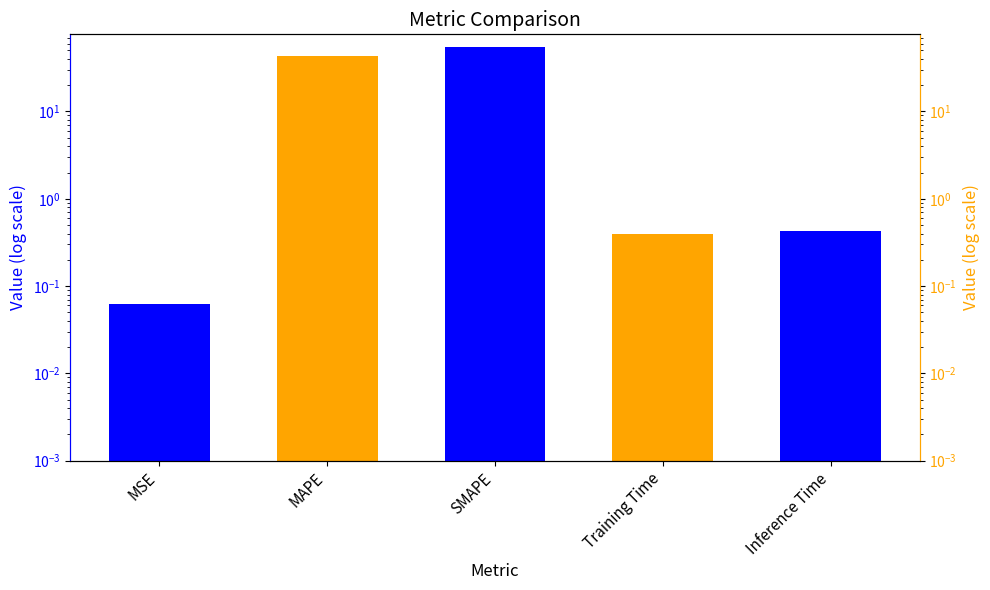

What is the value of the 5th bar from the left?

0.4